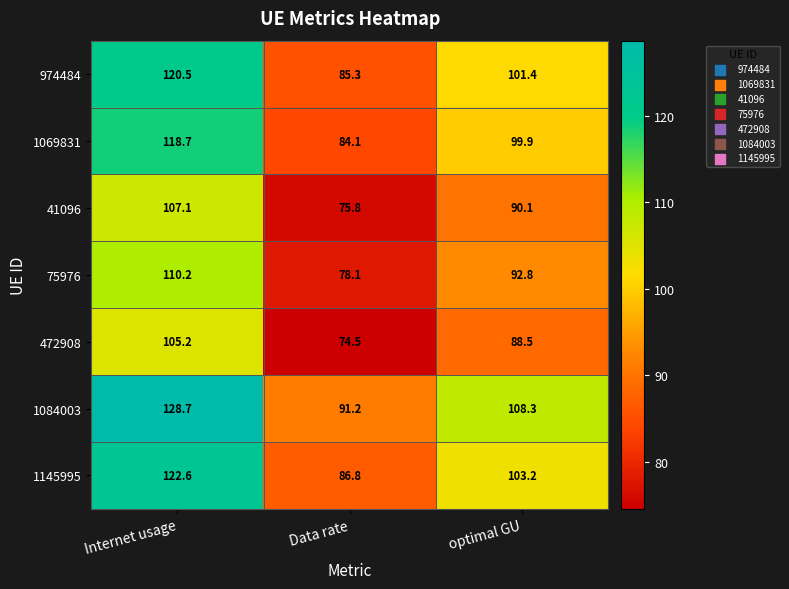

How many categories are shown in the chart?

3